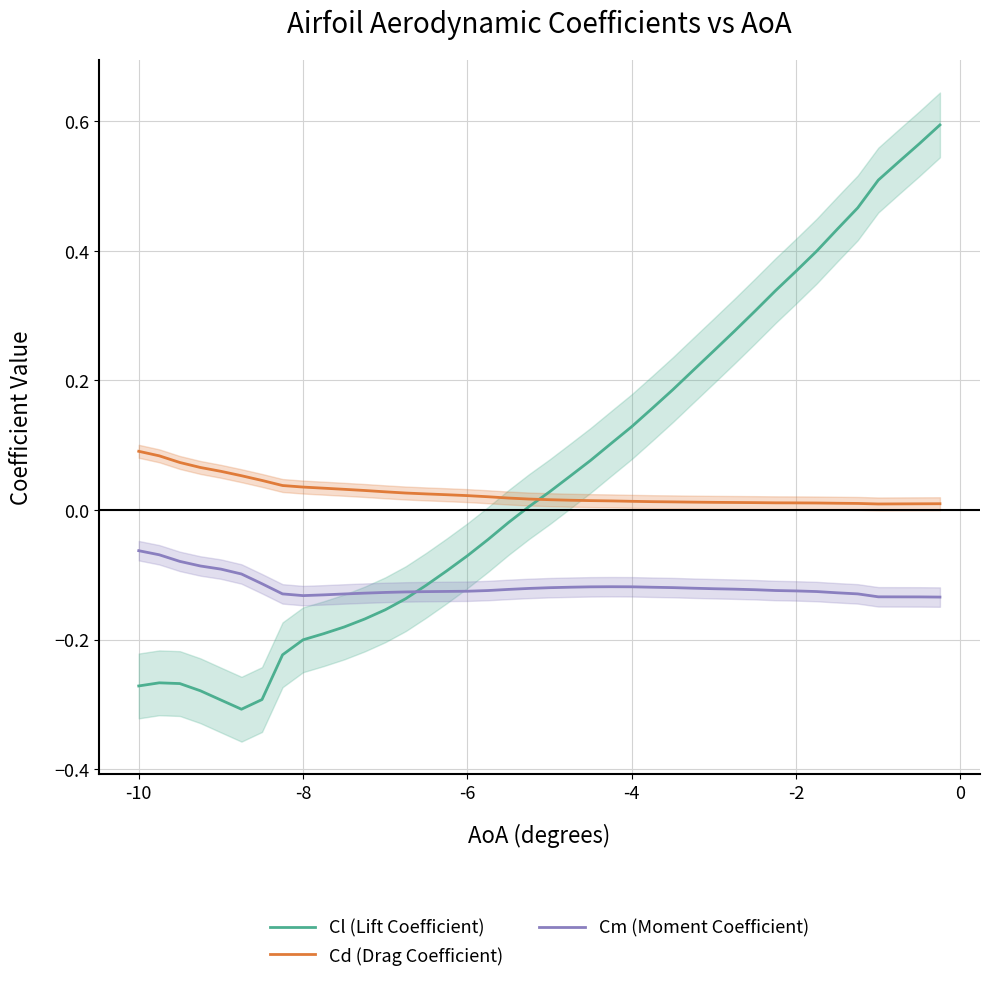

How many lines are shown in the chart?

3